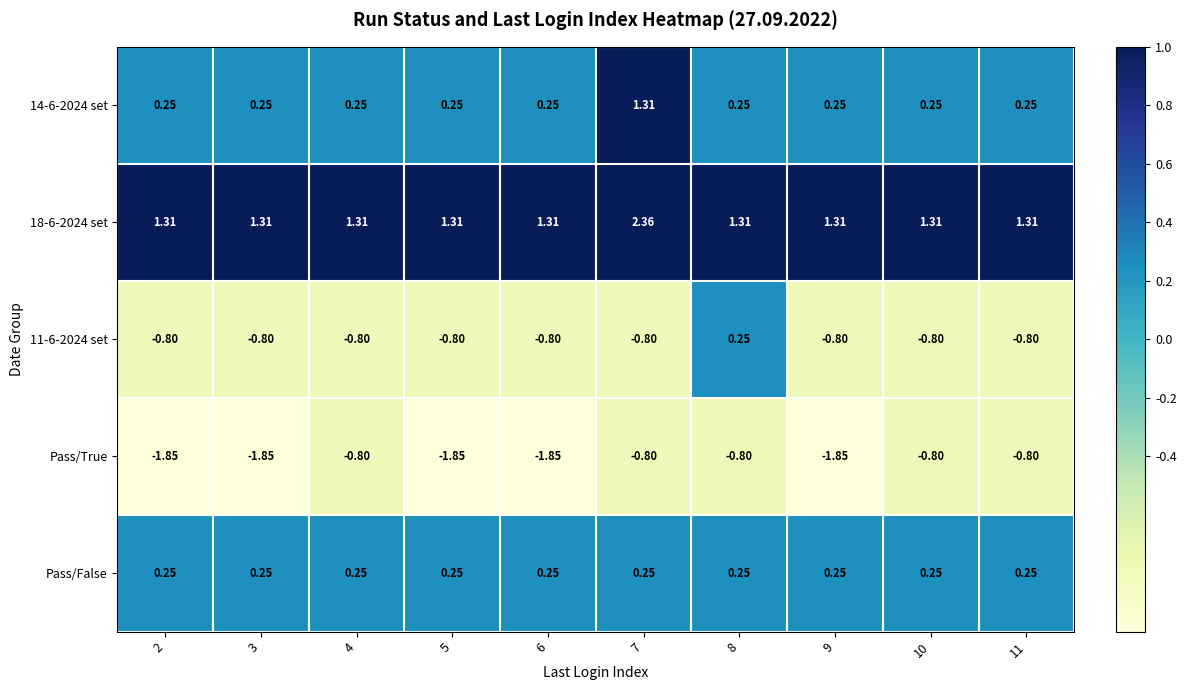

Is the value of 14-6-2024 set at 9 greater than the value of Pass/True at 3?

Yes